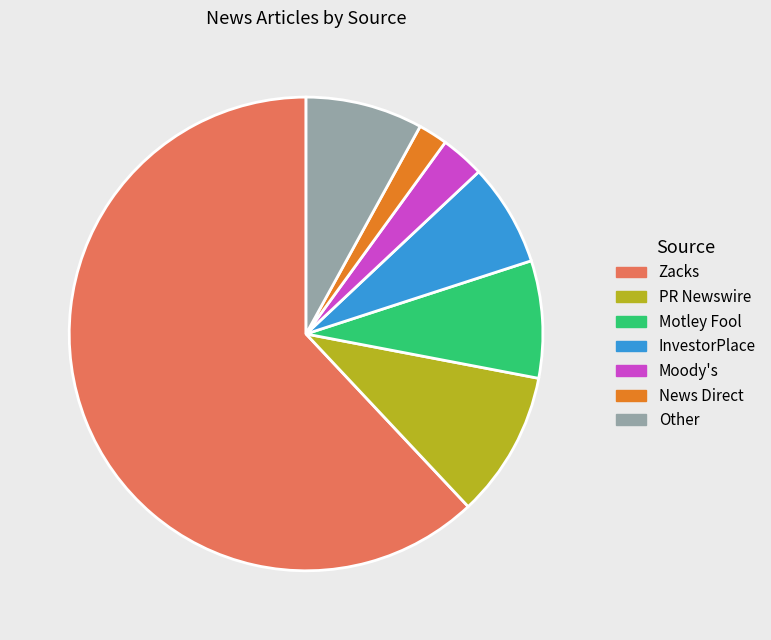

Is the sum of PR Newswire and Moody's greater than half?

No